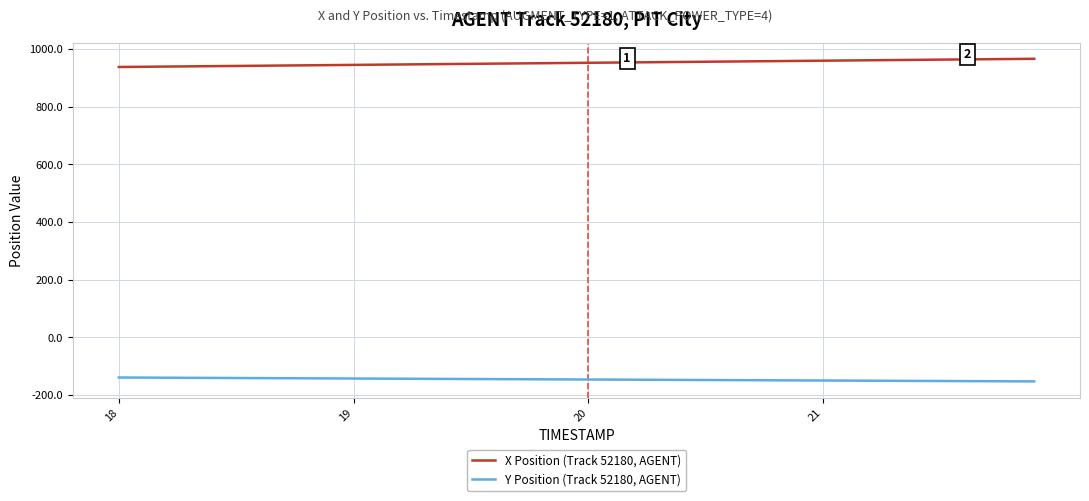

Which series has the largest total across all categories?

X Position (Track 52180, AGENT)